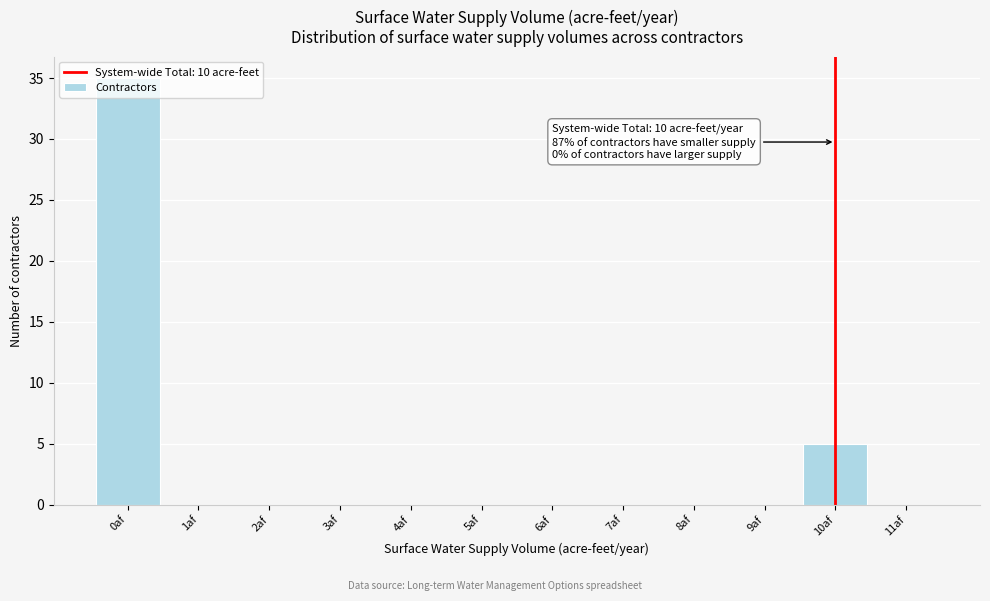

Over which range of the x-axis is the bar tallest?

-0.5 to 0.5